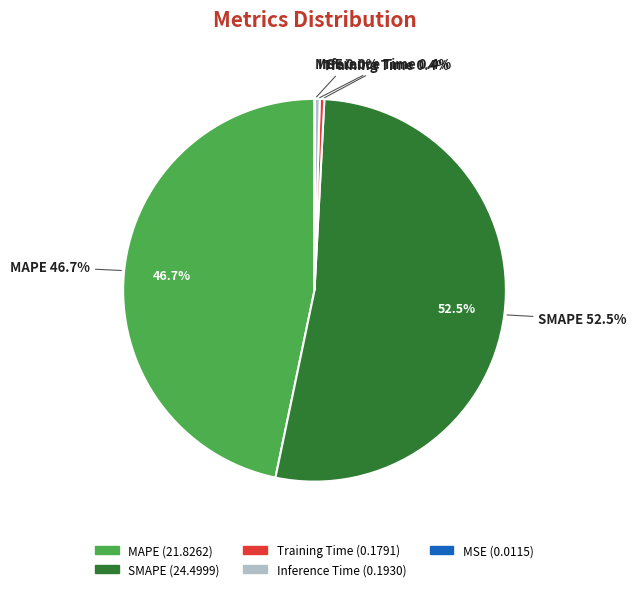

How much of the chart is everything except Inference Time?

99.6%